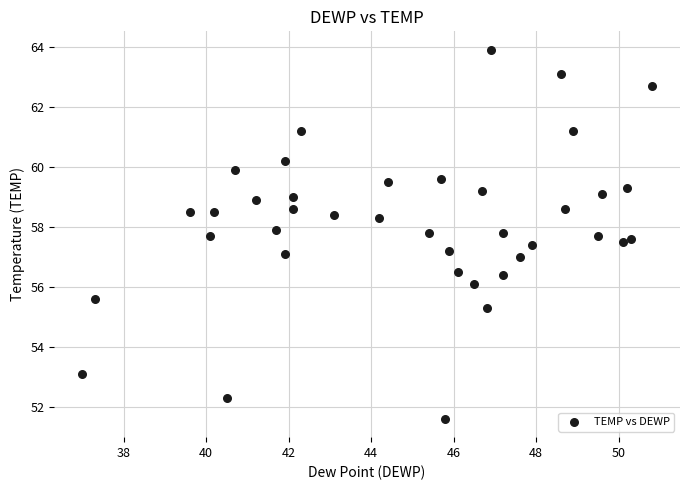

What is the range of Y values (max minus min)?

12.3